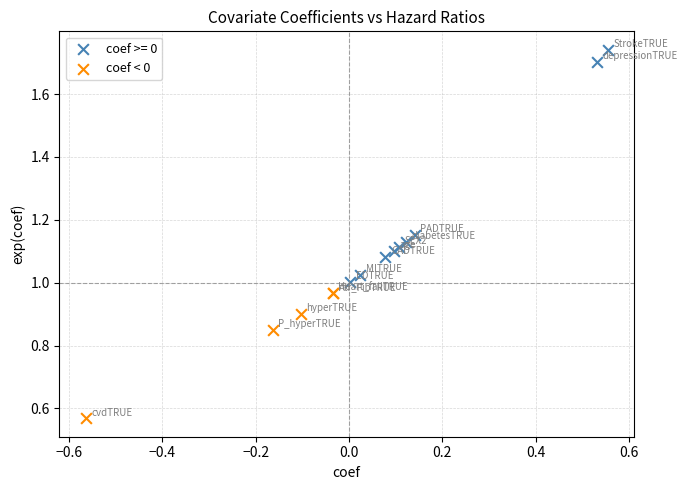

Which series has the largest Y range (max minus min)?

coef >= 0